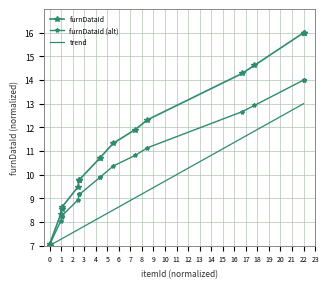

What is the value of the trend point at the 2nd from the left?

7.0